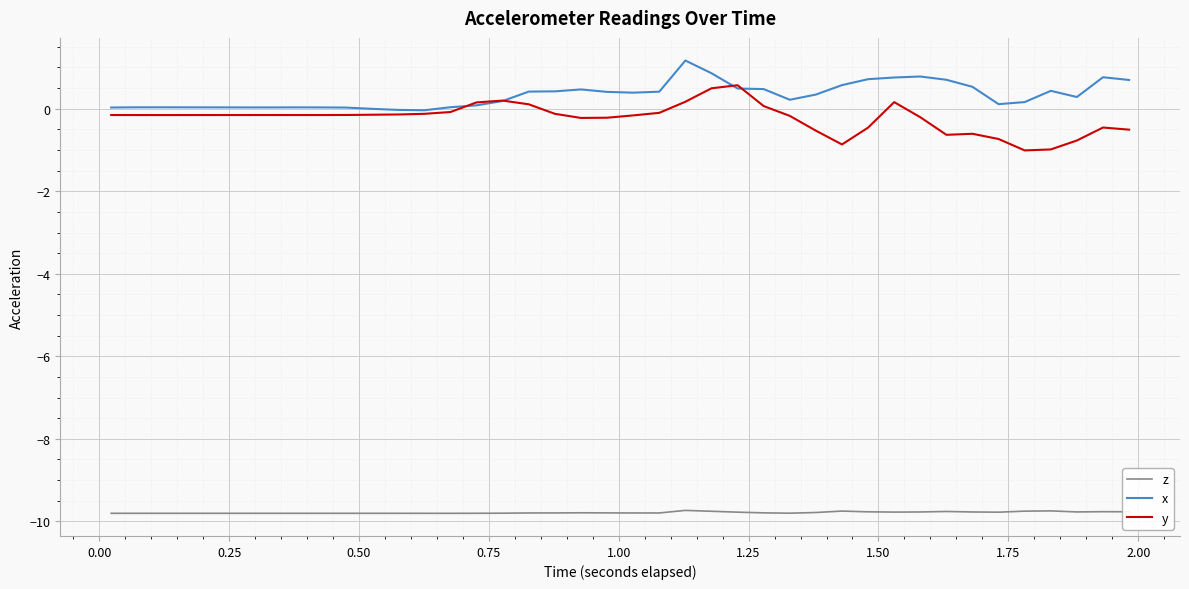

Which series has the largest total across all categories?

x